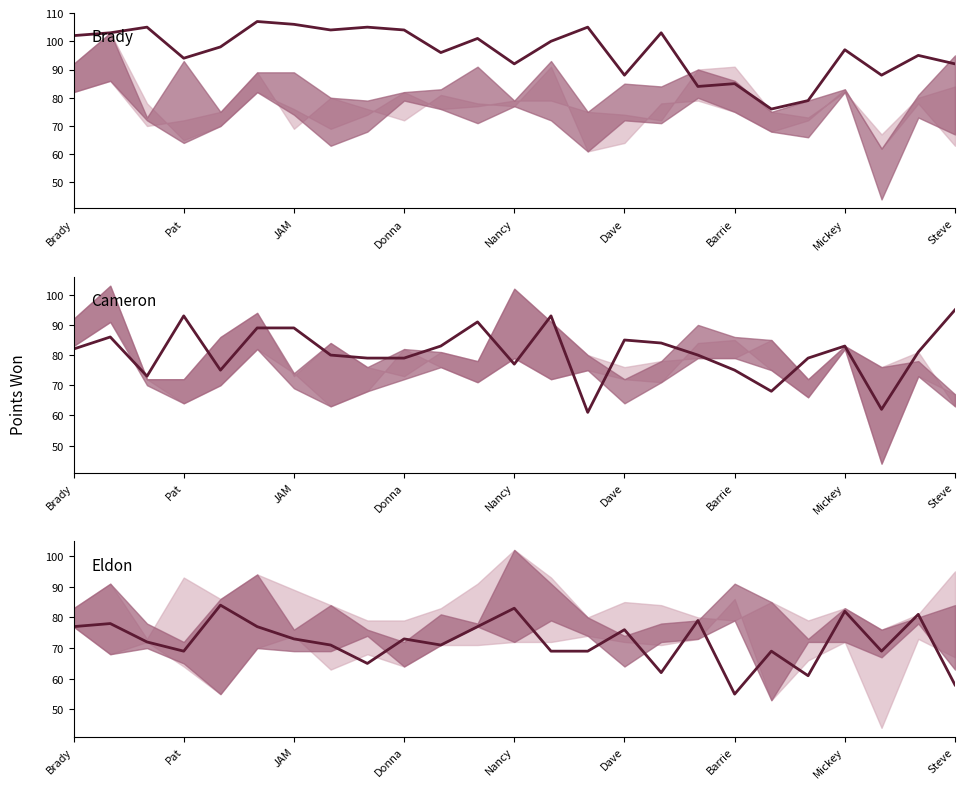

Is the value of Eldon at 10 greater than the value of Brady at Nancy?

No